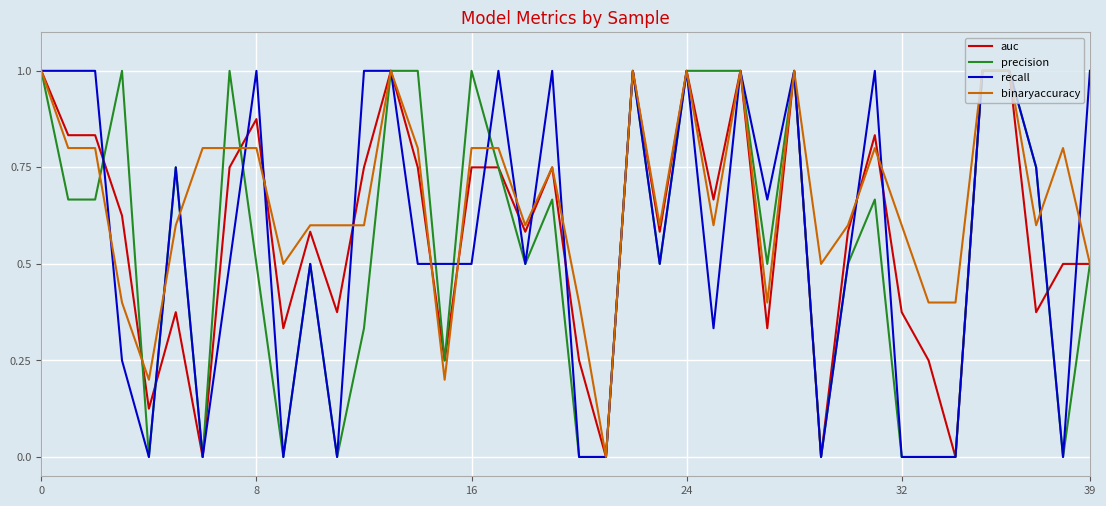

Which series has the largest total across all categories?

binaryaccuracy